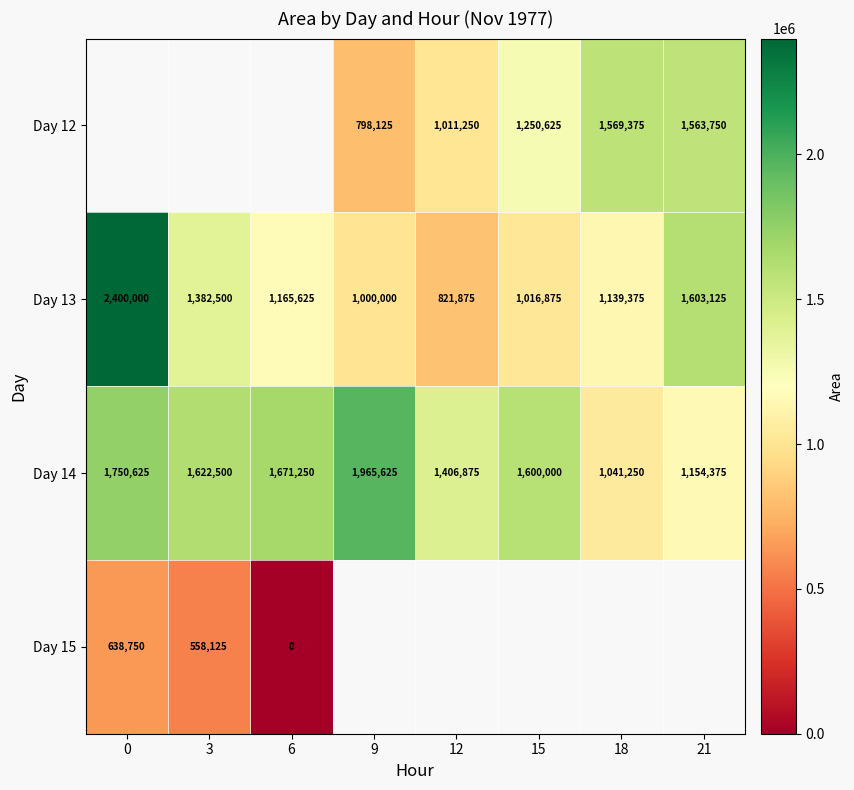

List the labels in order of Day 14 value, smallest first.

18, 21, 12, 15, 3, 6, 0, 9